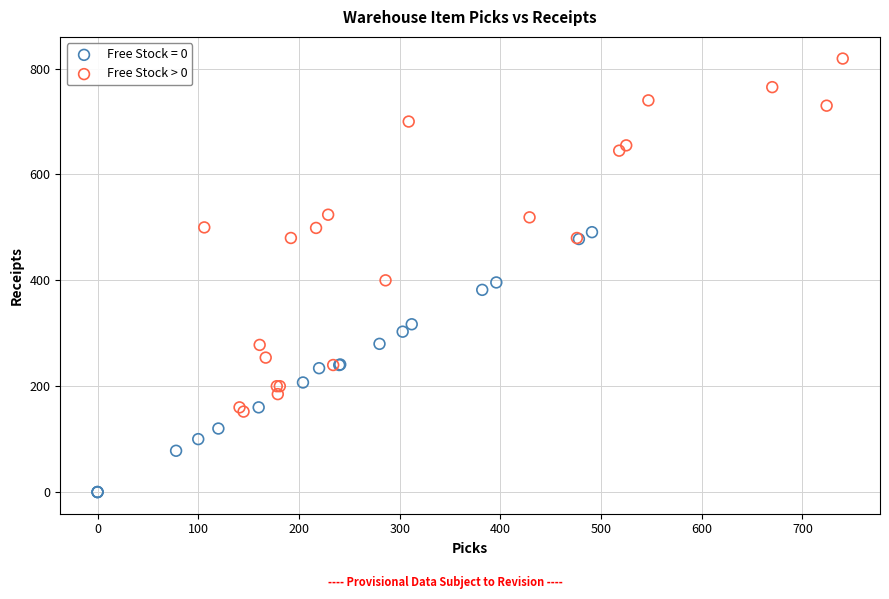

Which series reaches the maximum Y coordinate?

Free Stock > 0